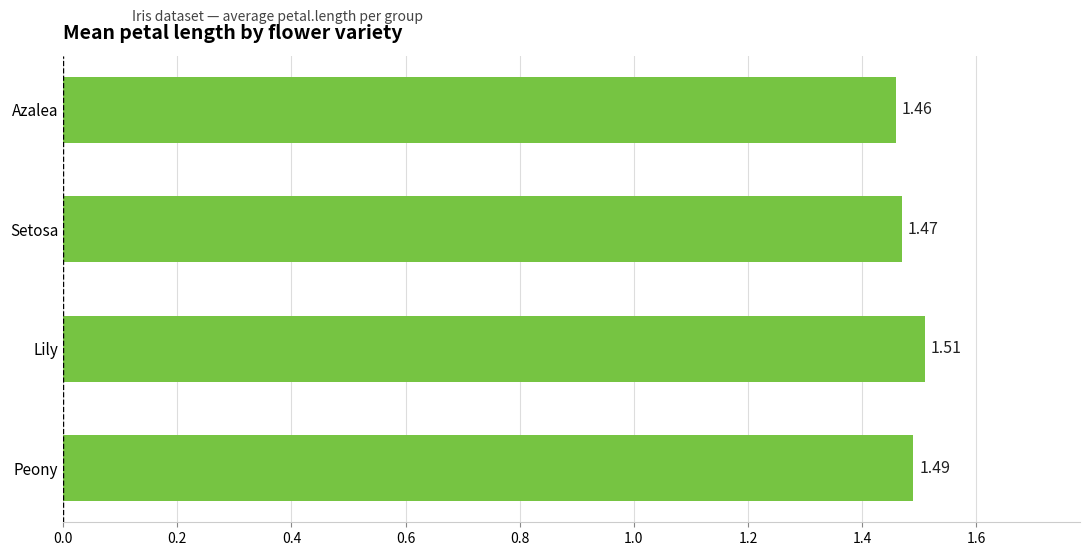

Which has a higher value, Peony or Lily?

Lily